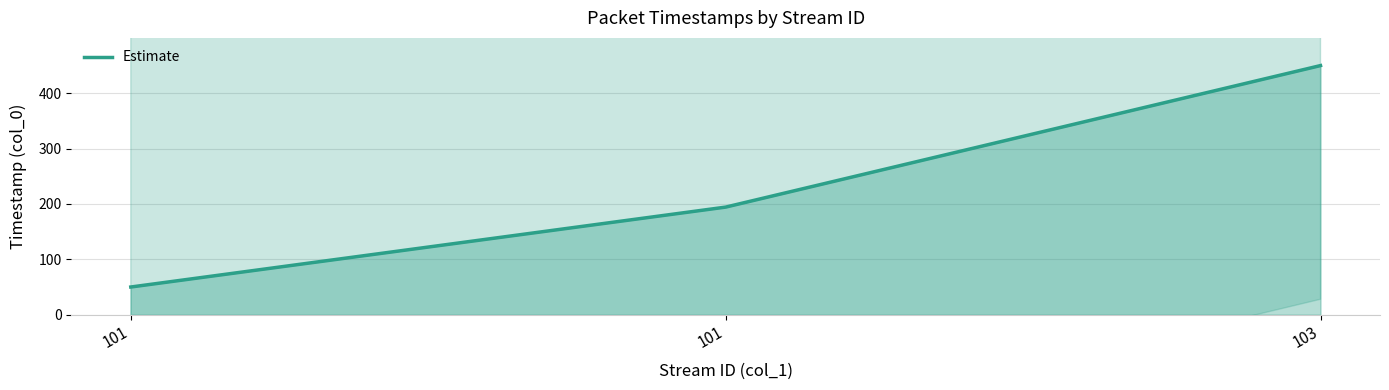

What is the smallest value displayed?

50.0